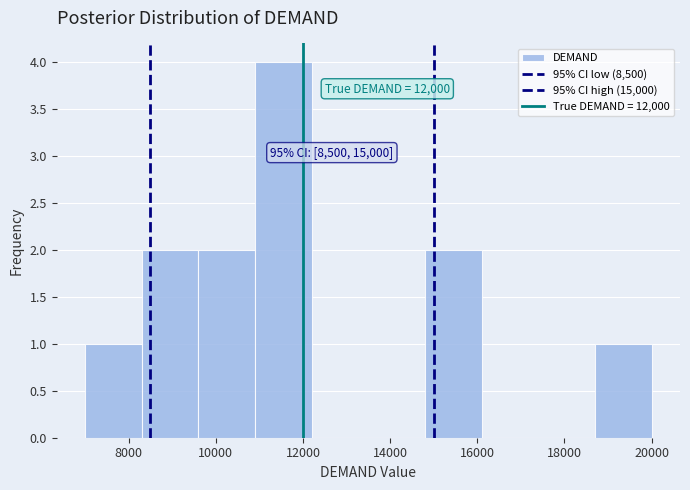

Which range on the x-axis has the tallest bar?

10900 to 12200